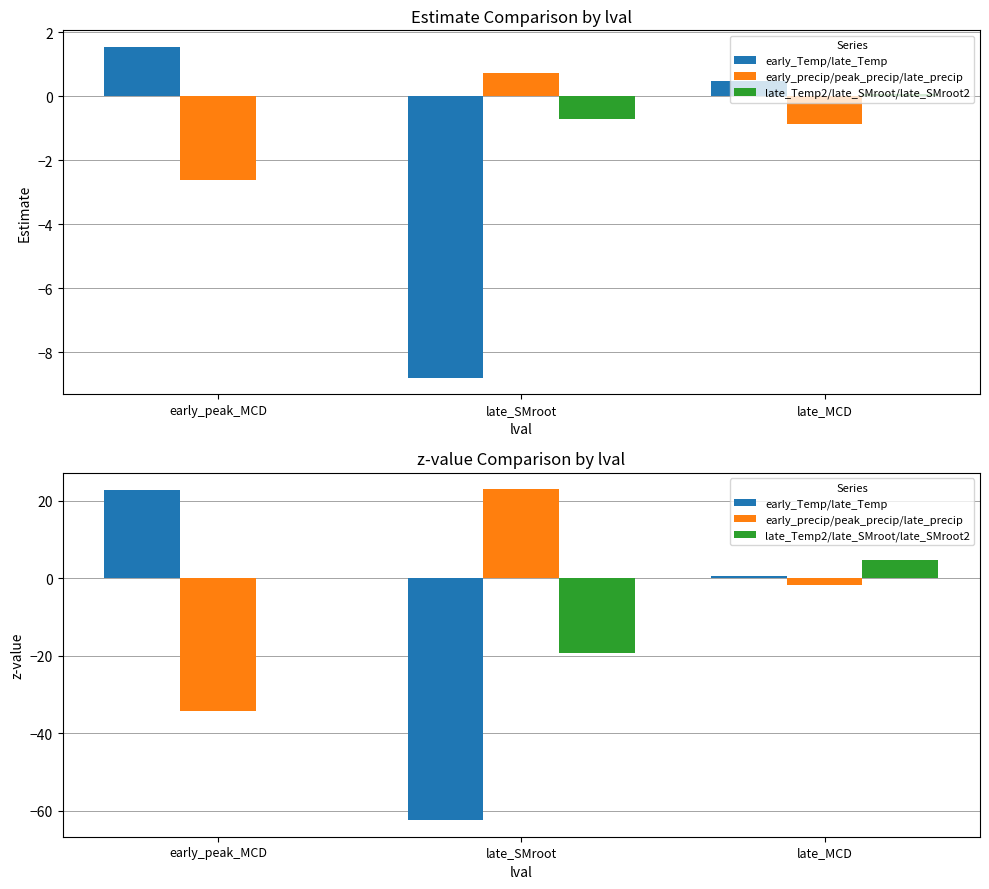

How many values in the early_Temp/late_Temp series are below 0?

1